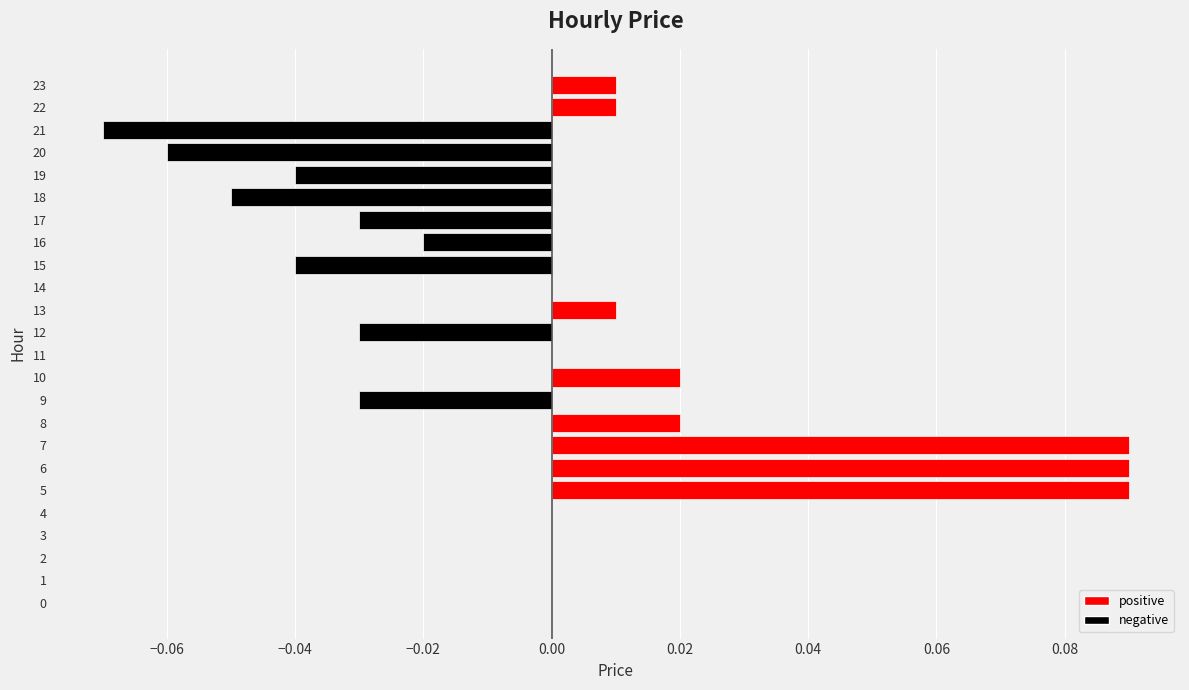

How many data points does each series have?

24